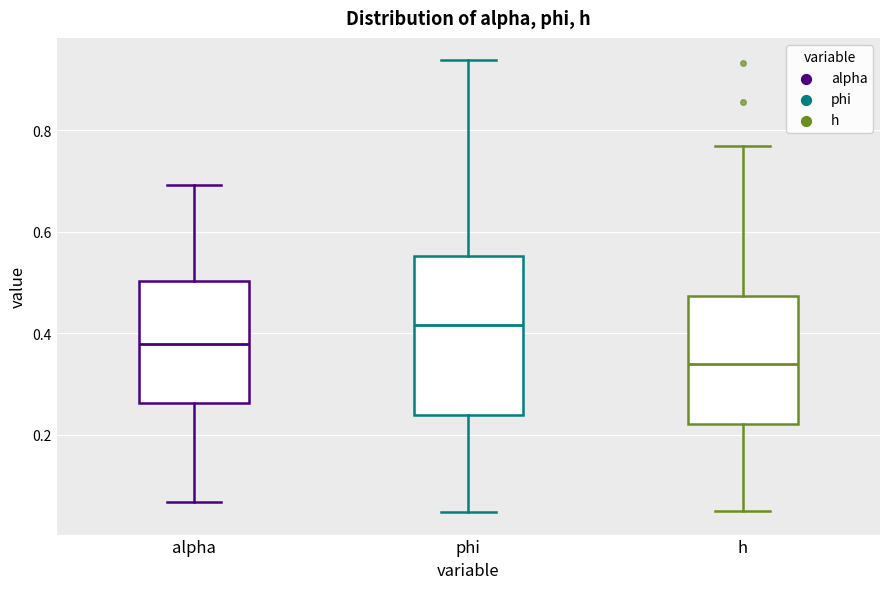

Comparing the boxes themselves (not the whiskers), which one is the tallest?

phi